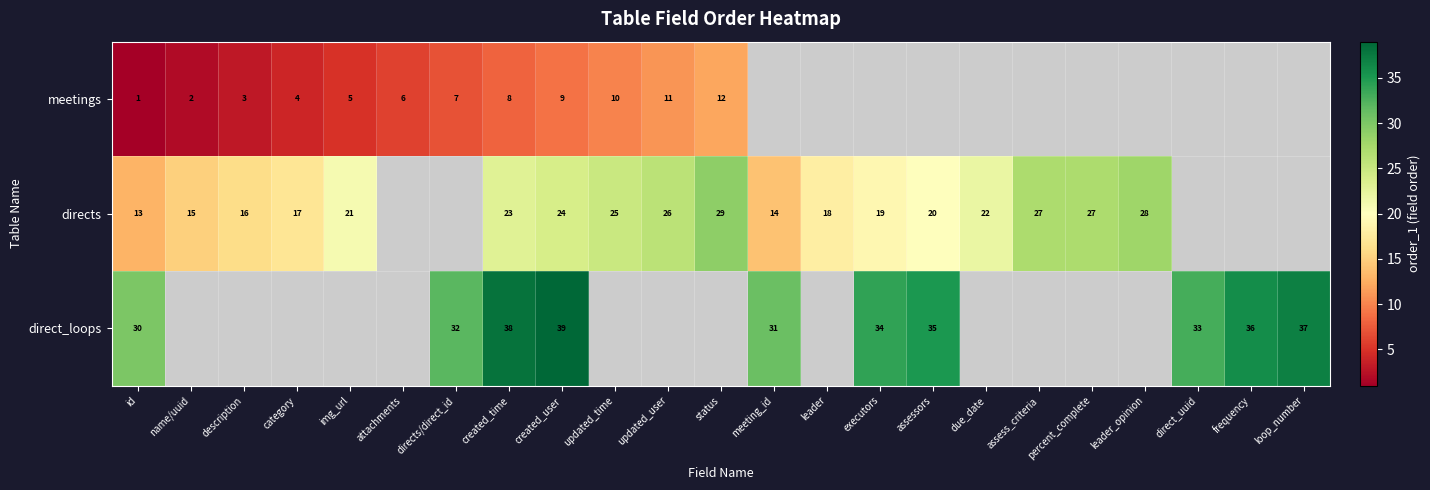

Is the value of directs at due_date greater than the value of direct_loops at id?

No